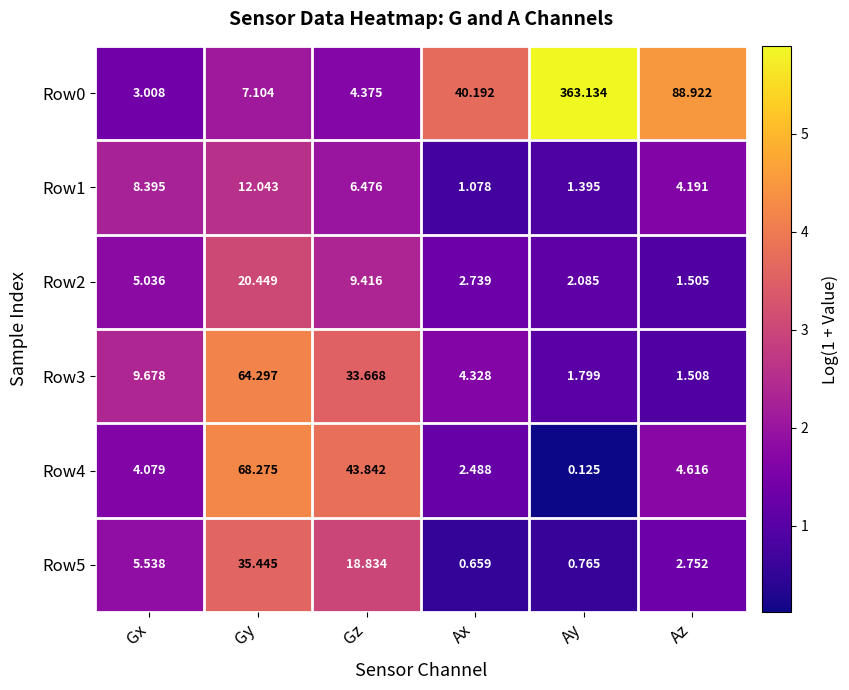

Which series changed the most between Gx and Ax?

Row0